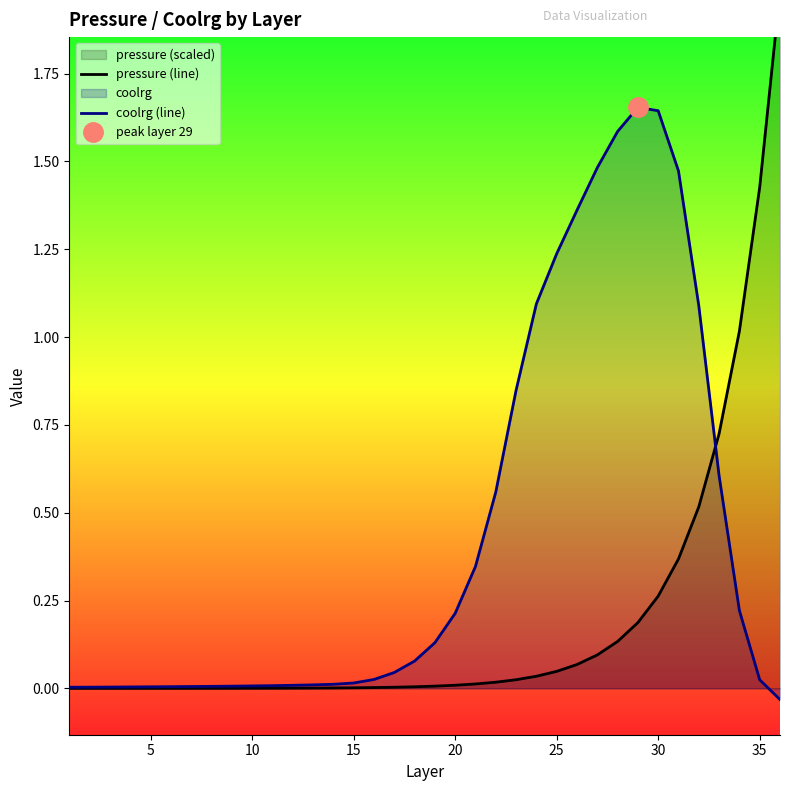

What is the greatest value displayed?

2.0